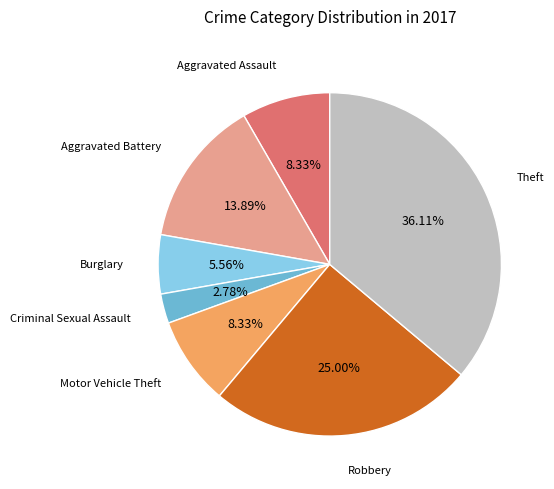

Is there any slice that represents more than half of the pie?

No